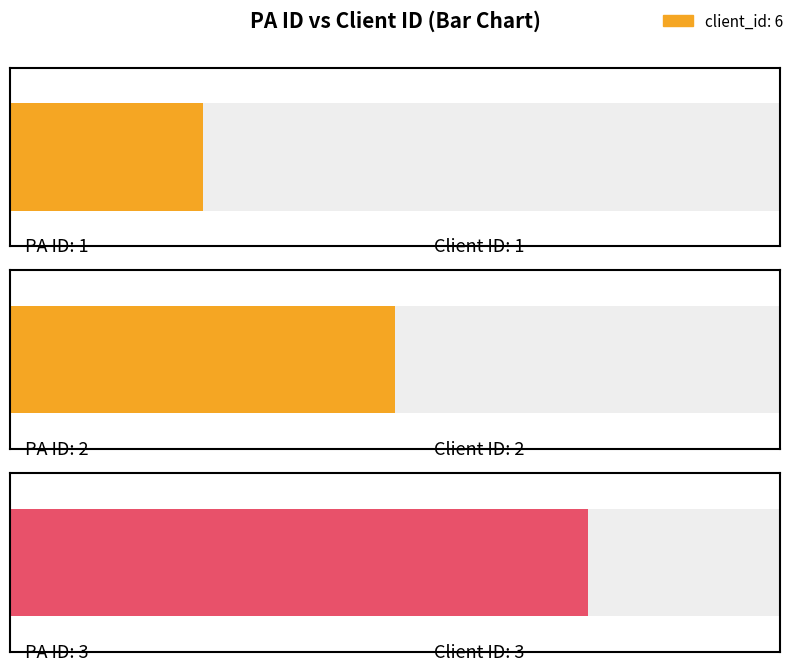

What is the difference between the maximum and minimum values?

2